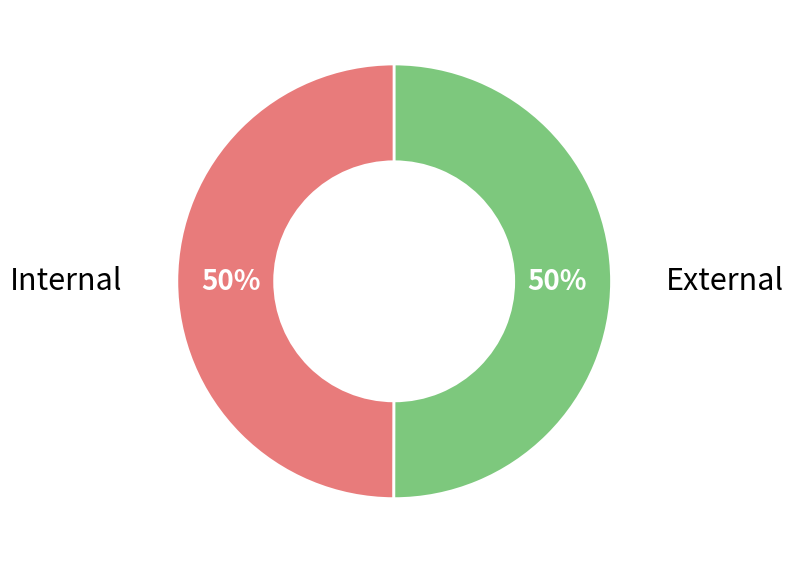

Do External and Internal together represent more than half of the pie?

Yes